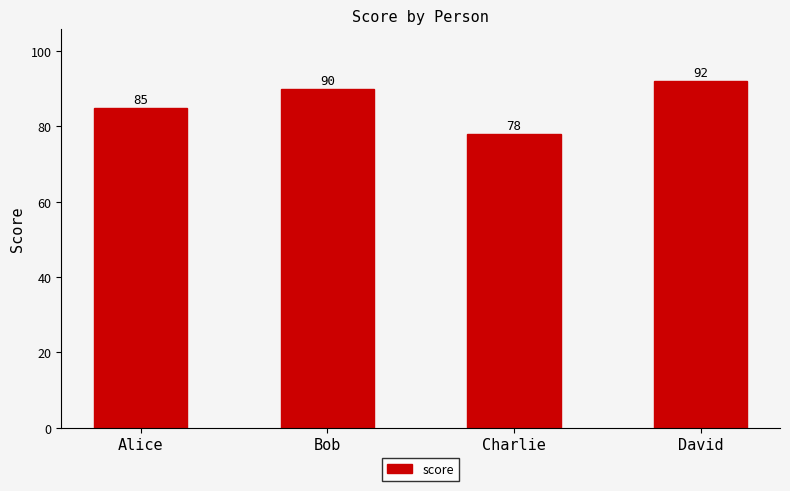

The value at Charlie is 52. True or false?

False